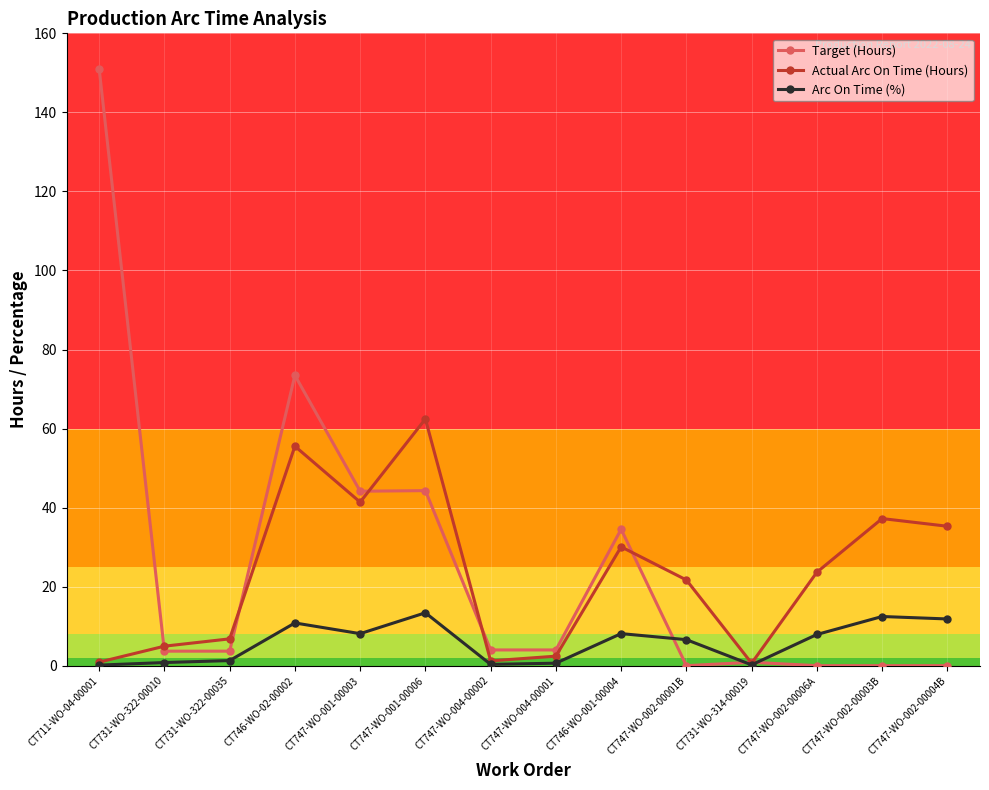

What is the average value of the Arc On Time (%) series?

5.9